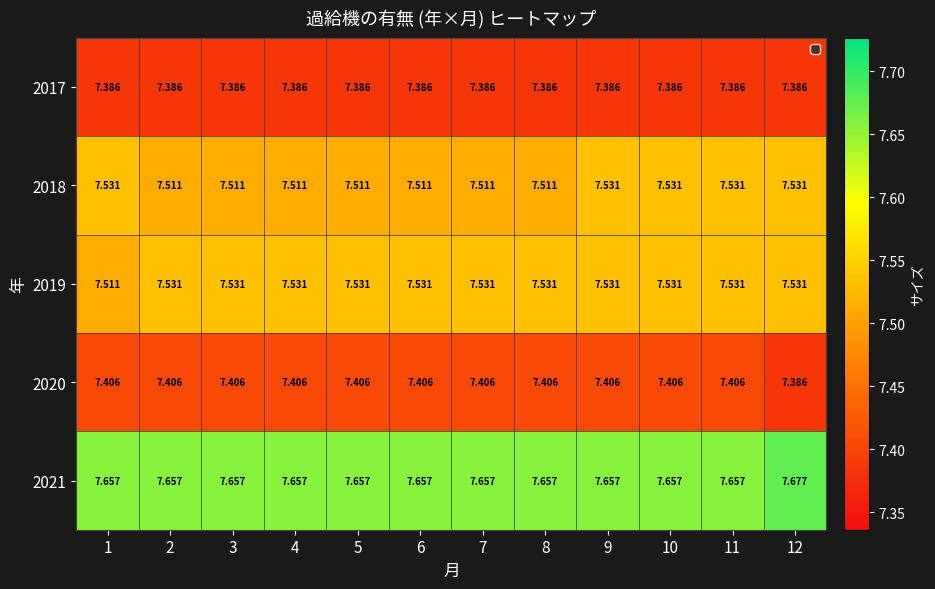

Reading left to right, list all the values displayed in this chart.

2017: 1=7.4	2=7.4	3=7.4	4=7.4	5=7.4	6=7.4	7=7.4	8=7.4	9=7.4	10=7.4	11=7.4	12=7.4
2018: 1=7.5	2=7.5	3=7.5	4=7.5	5=7.5	6=7.5	7=7.5	8=7.5	9=7.5	10=7.5	11=7.5	12=7.5
2019: 1=7.5	2=7.5	3=7.5	4=7.5	5=7.5	6=7.5	7=7.5	8=7.5	9=7.5	10=7.5	11=7.5	12=7.5
2020: 1=7.4	2=7.4	3=7.4	4=7.4	5=7.4	6=7.4	7=7.4	8=7.4	9=7.4	10=7.4	11=7.4	12=7.4
2021: 1=7.7	2=7.7	3=7.7	4=7.7	5=7.7	6=7.7	7=7.7	8=7.7	9=7.7	10=7.7	11=7.7	12=7.7